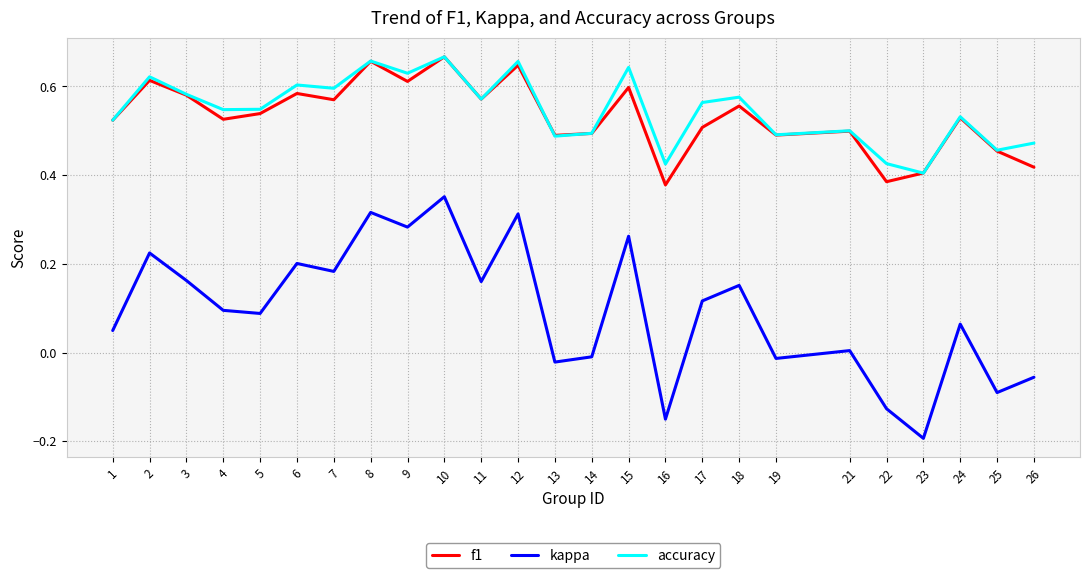

Is the value of kappa at 25 greater than the value of f1 at 10?

No